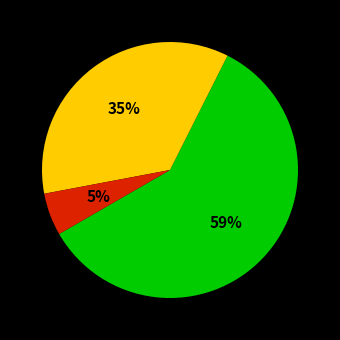

Is there a majority slice in this chart?

Yes